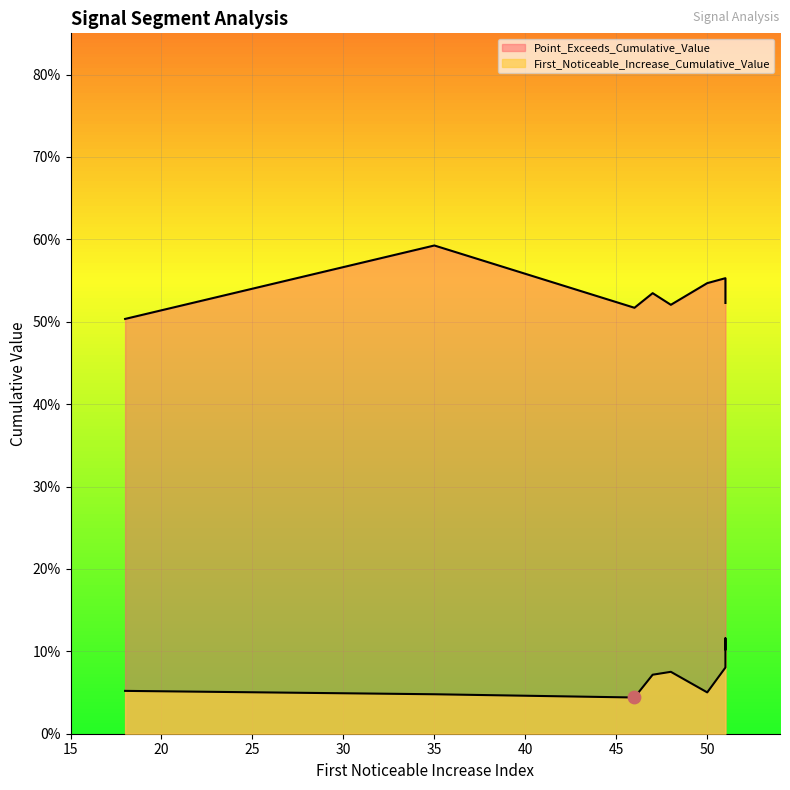

Which series has the widest spread of Y values?

Point_Exceeds_Cumulative_Value